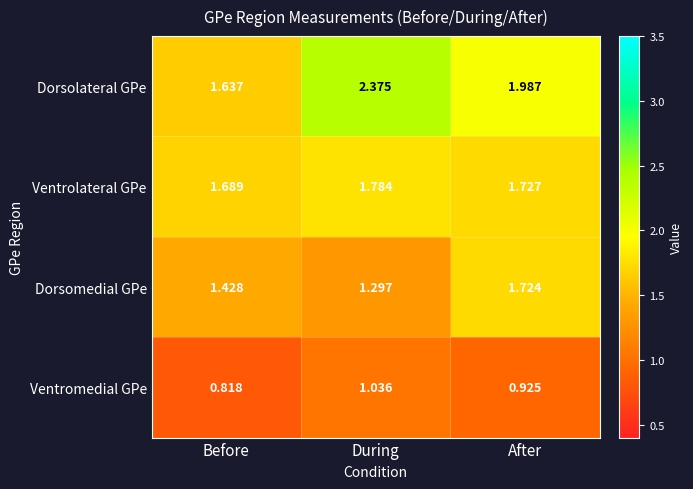

At how many categories does at least one series exceed 0?

3